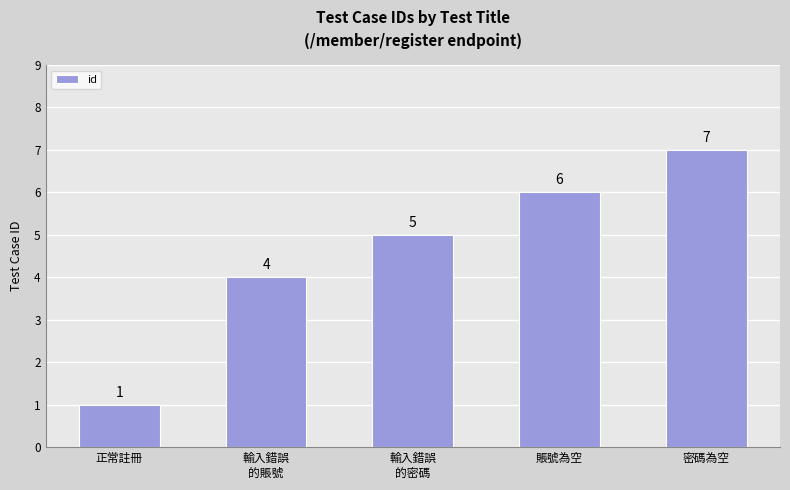

List the labels in order of value, smallest first.

正常註冊, 輸入錯誤
的賬號, 輸入錯誤
的密碼, 賬號為空, 密碼為空